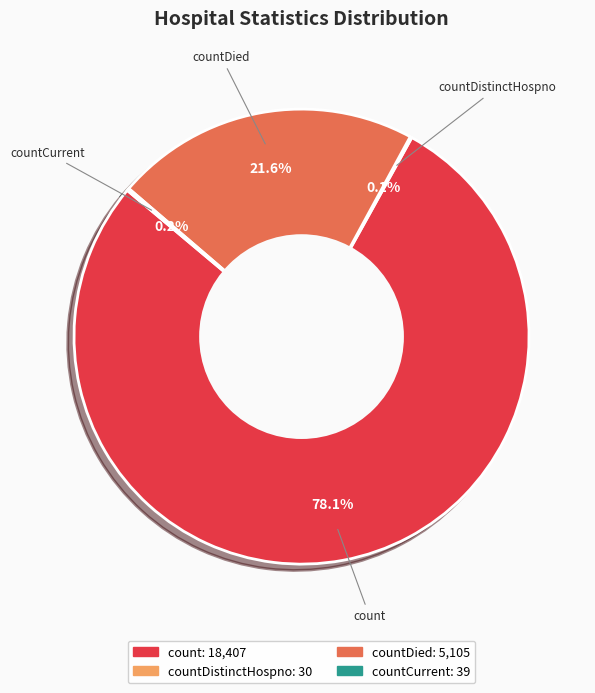

Which slice is the largest?

count